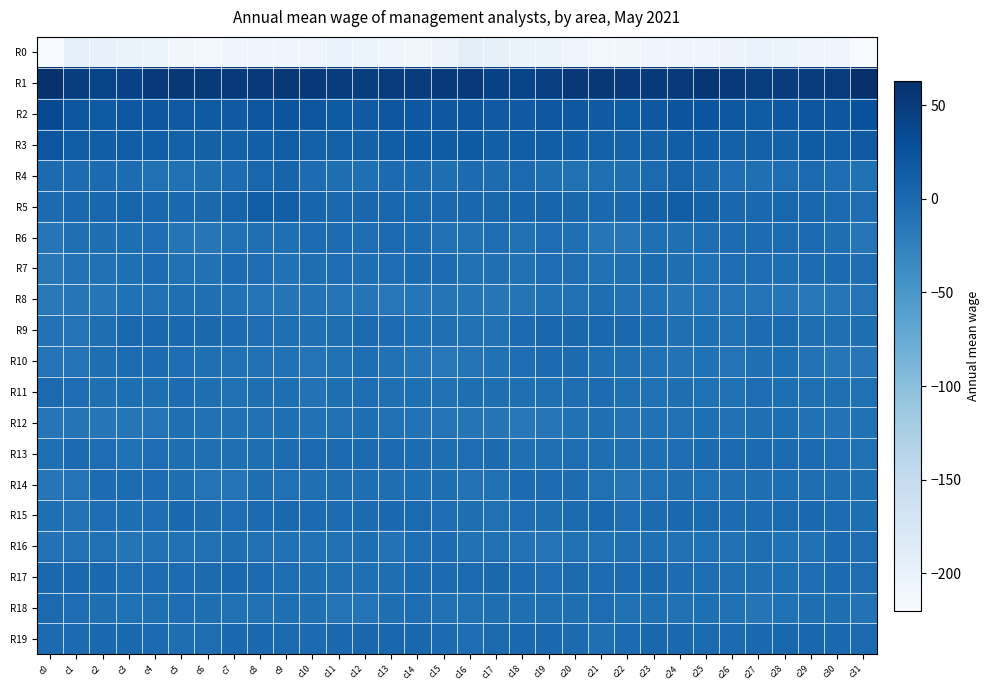

Which series has the largest total across all categories?

R1